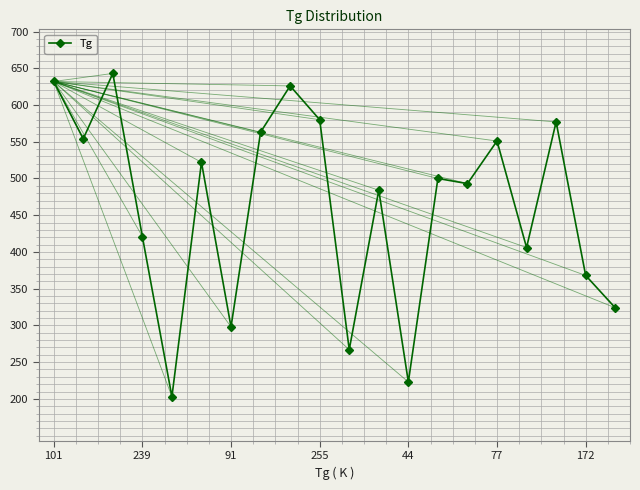

True or false: there are more than 1 points higher than both neighbors.

True